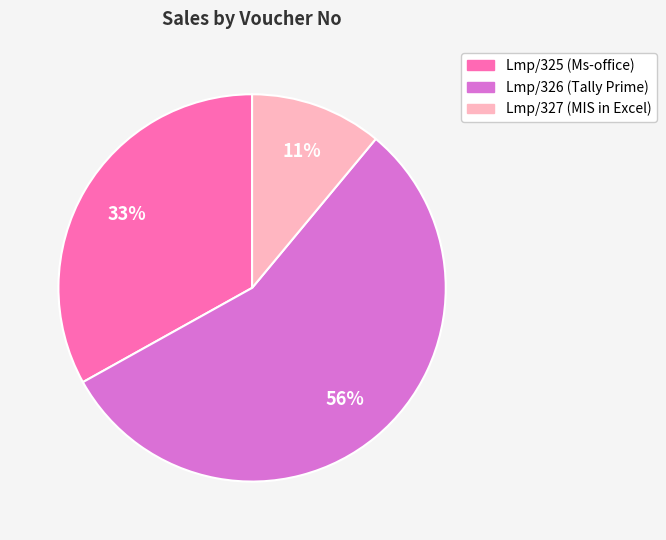

What is the ratio of the value at Lmp/327 to the value at Lmp/326?

0.2